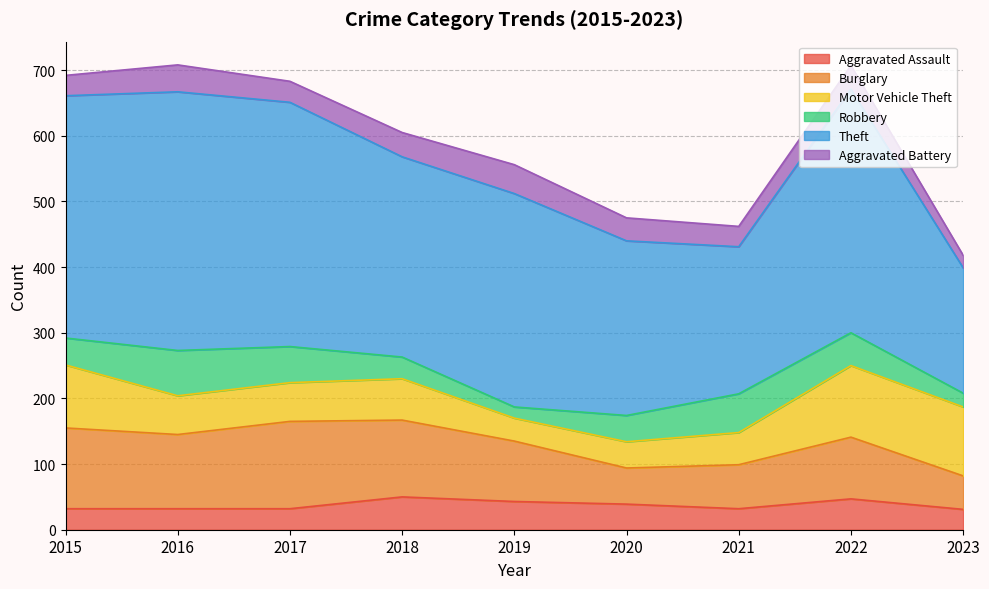

In Burglary, how many points are lower than both neighbors (excluding endpoints)?

2